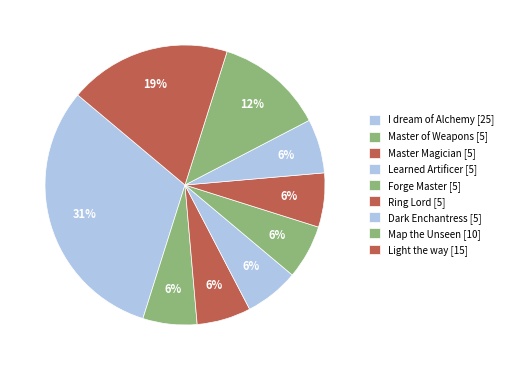

Is there a majority slice in this chart?

No